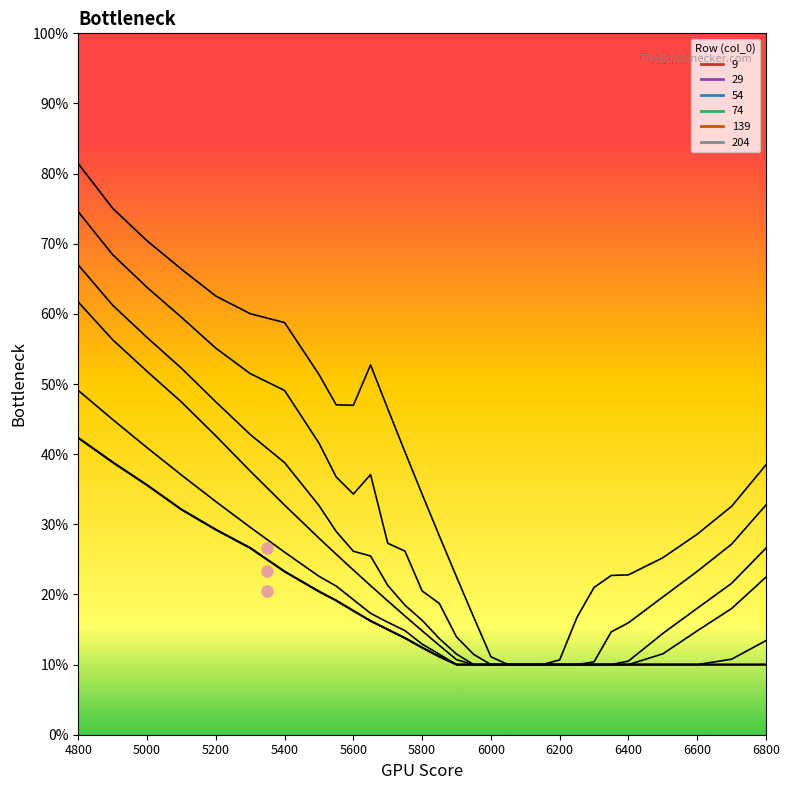

True or false: 139 and 74 intersect in this chart.

False